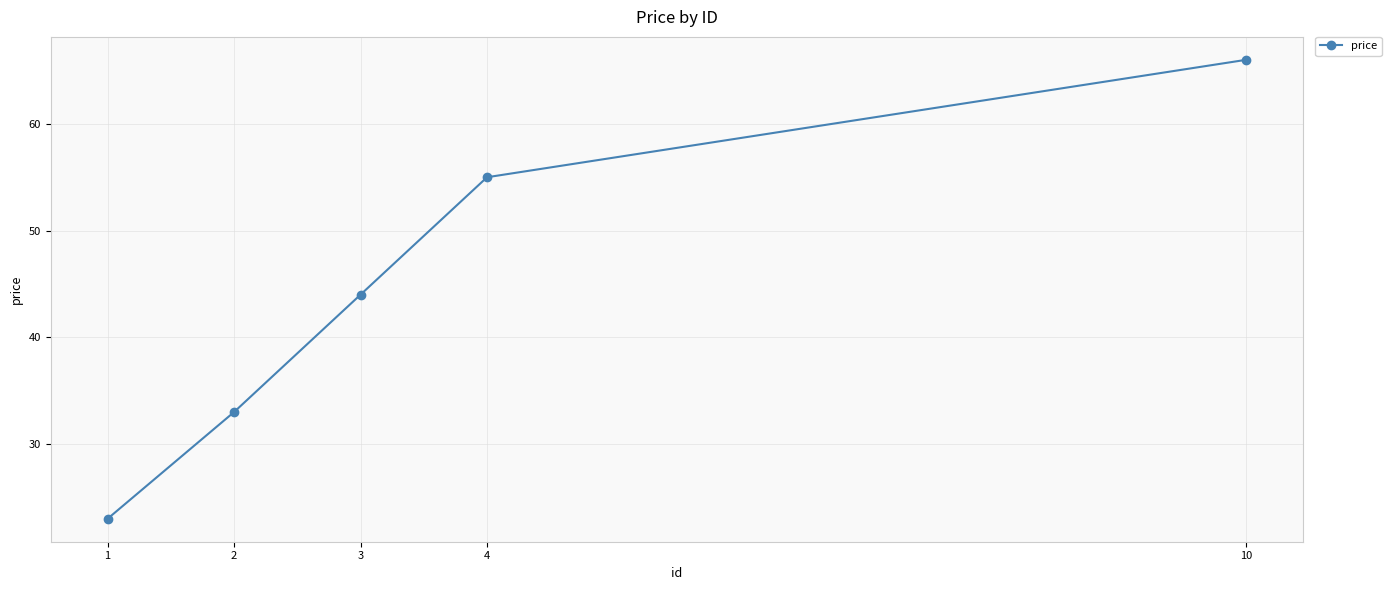

How many lines are shown in the chart?

1